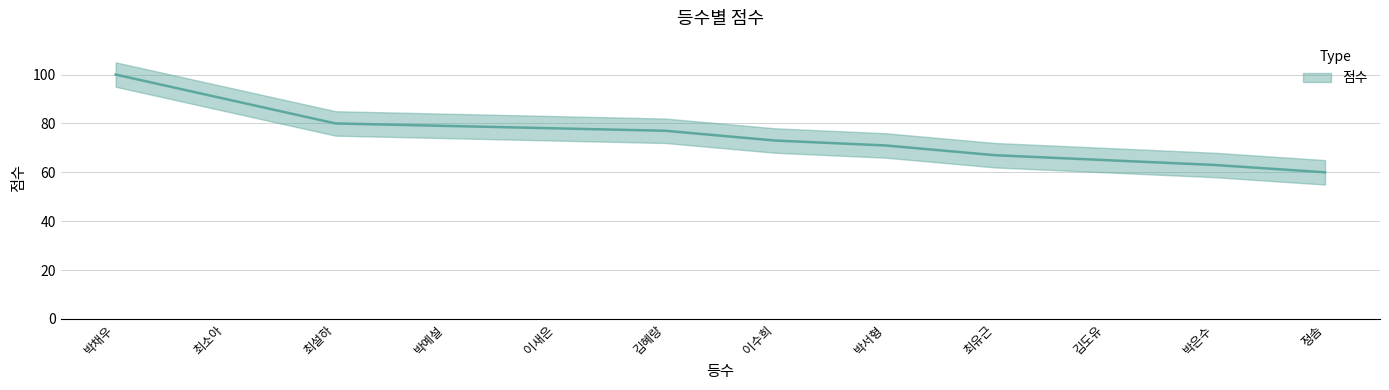

What is the difference between the values at 이새은 and 정솜?

18